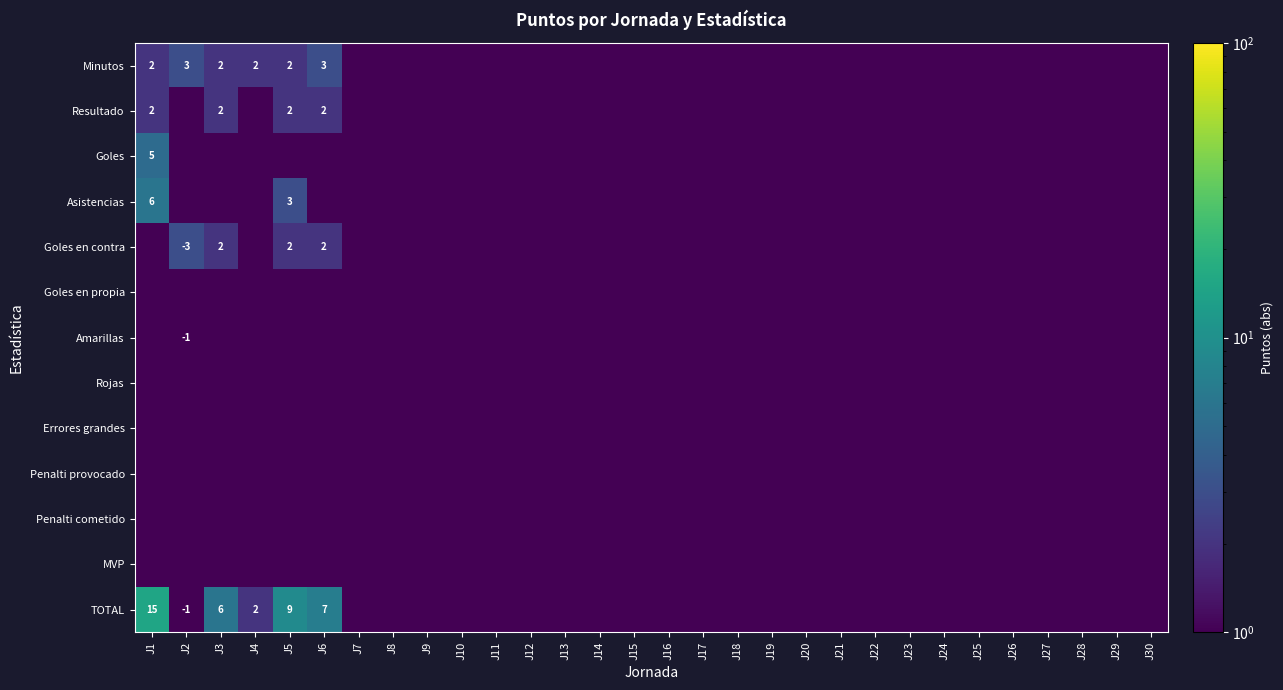

Which has a higher value, J13 or J11?

J13